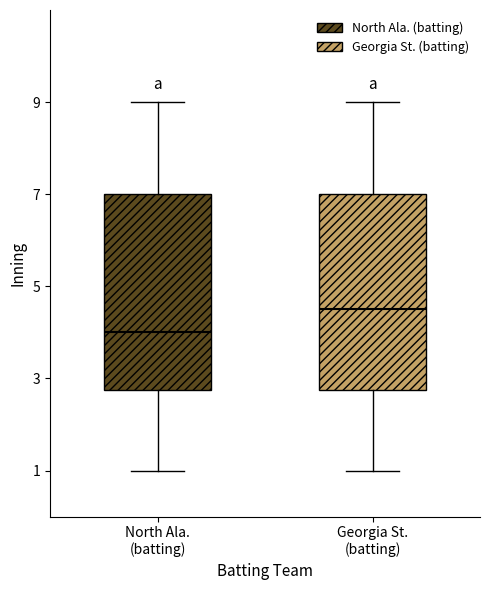

Where is the lower edge of the box for Georgia St. (batting) on the y-axis? The values are not printed on the chart, so give them approximately, as read against the axis.

2.8